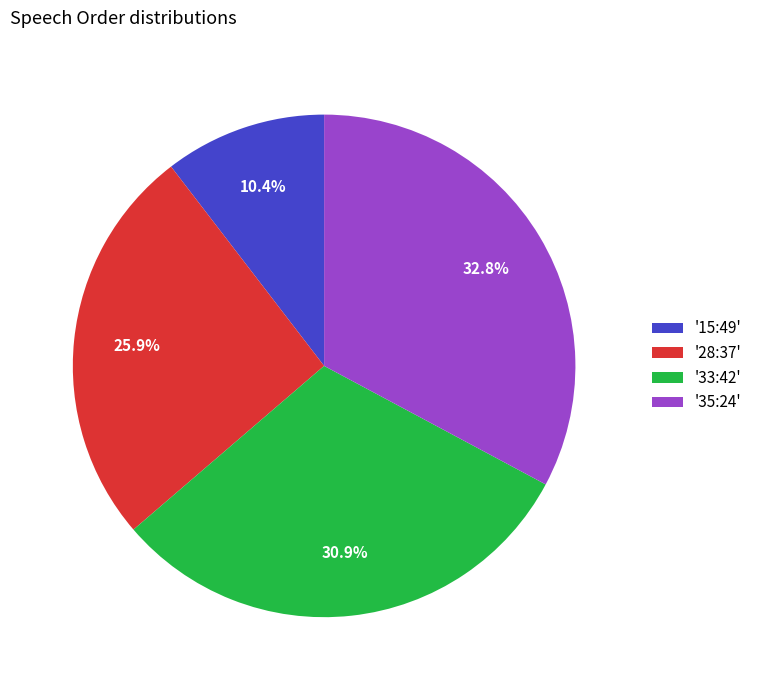

Count the number of slices in the pie.

4